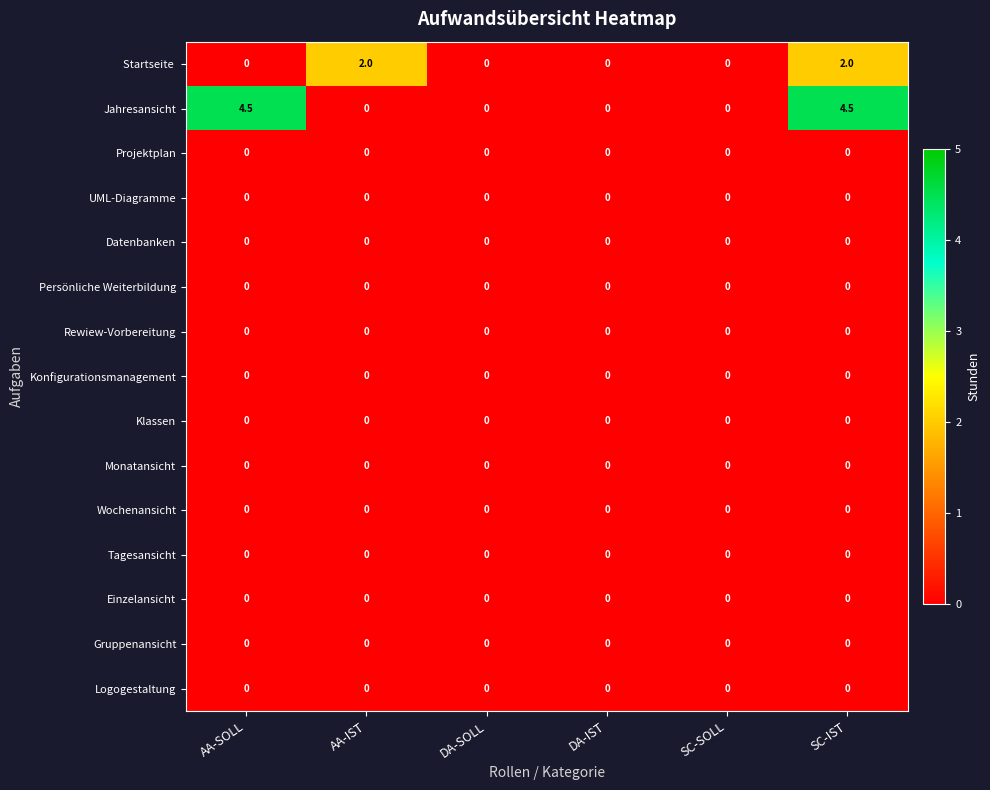

Which series has the largest total across all categories?

Jahresansicht